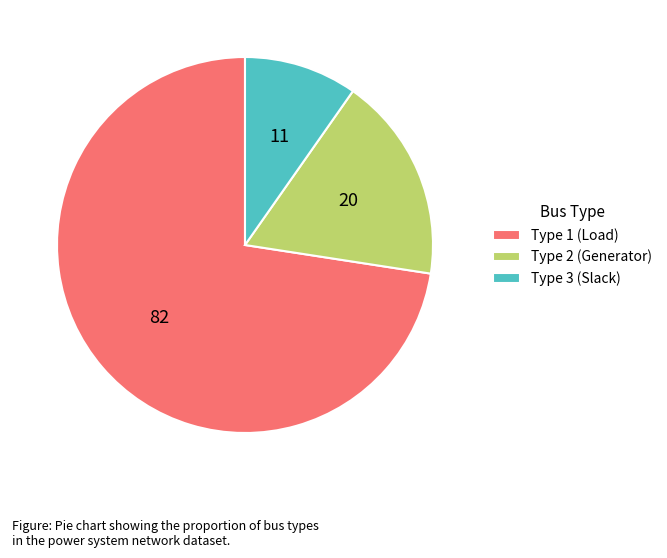

Is it true that Type 3 (Slack) is 10% of the pie?

True